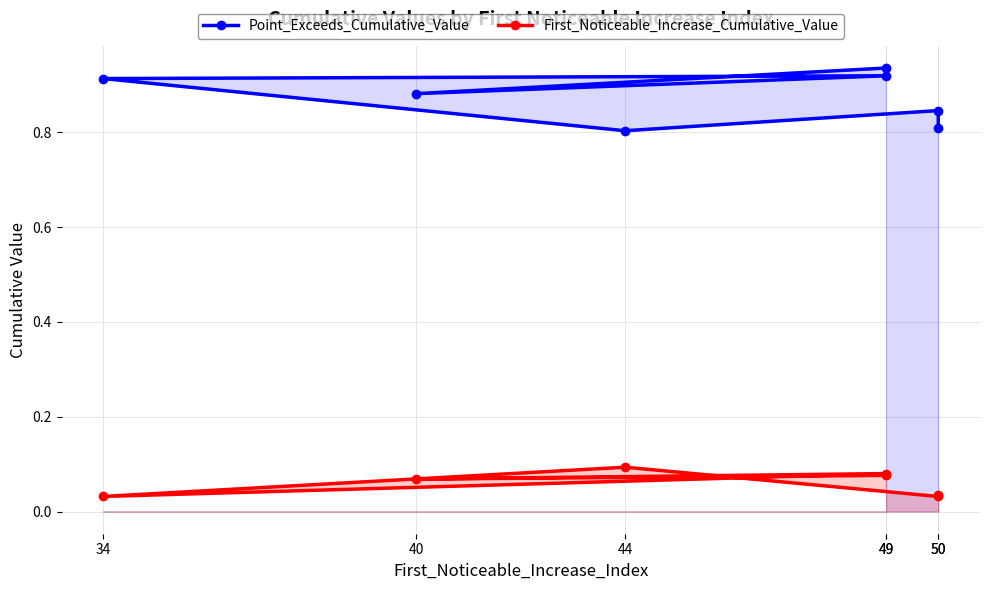

What is the difference between the second highest and second lowest values in the Point_Exceeds_Cumulative_Value series?

0.1